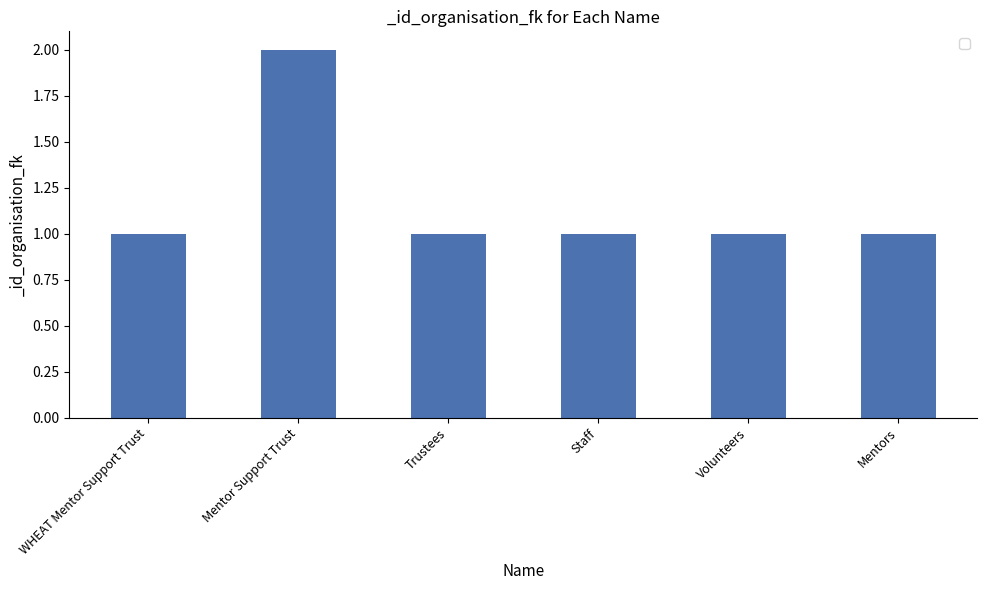

What is the change in value from Mentor Support Trust to Staff?

-1